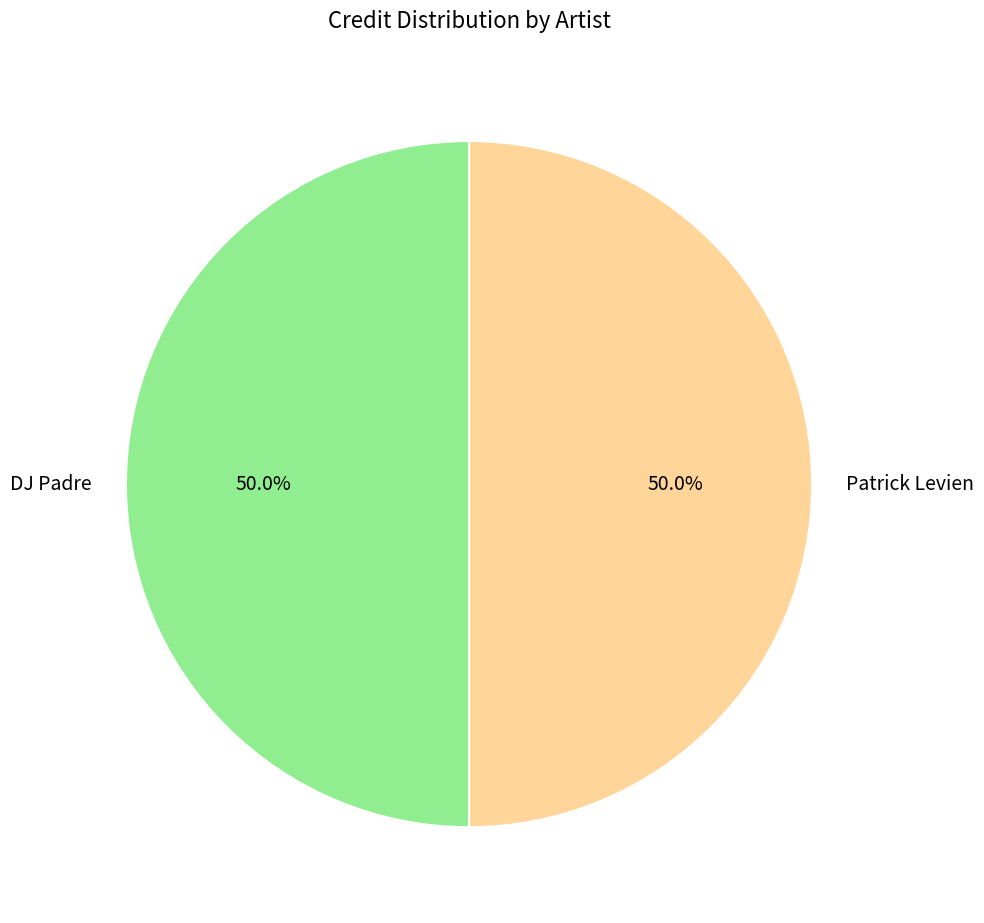

The DJ Padre slice represents 36% of the pie. True or false?

False